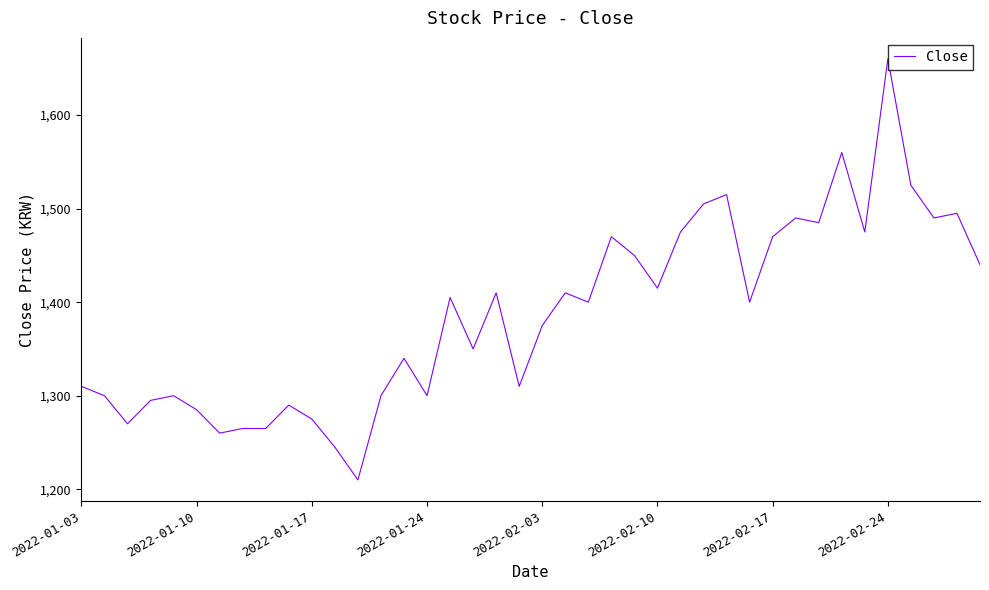

What is the difference between the maximum and minimum values?

450